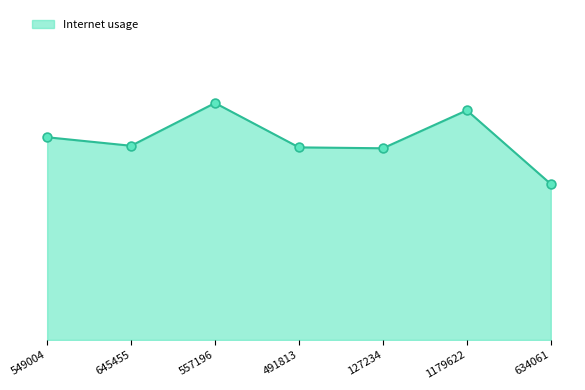

Between 634061 and 127234, which is larger?

127234